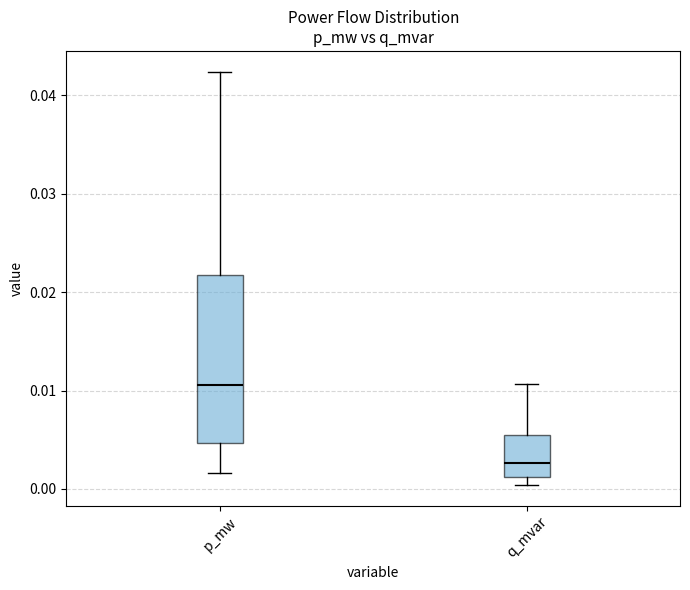

Which box's median line is the highest?

p_mw